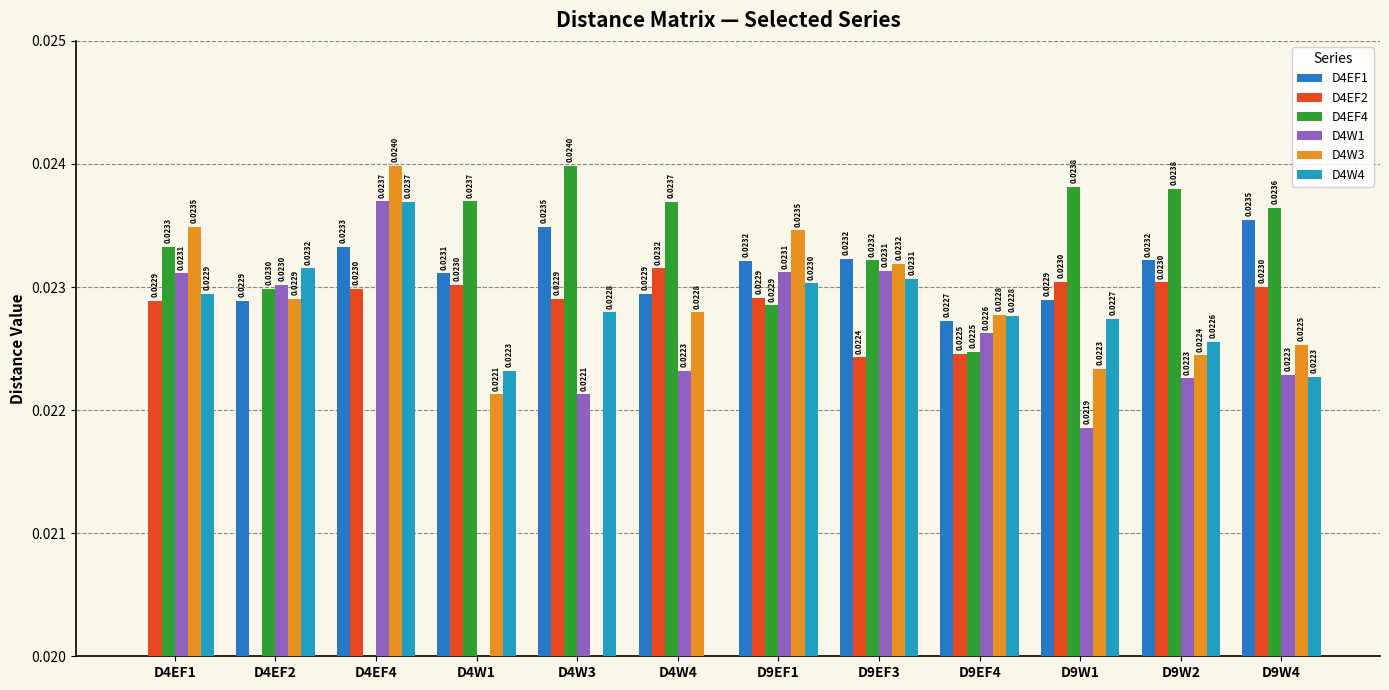

What is the label of the 5th bar from the right?

D9EF3